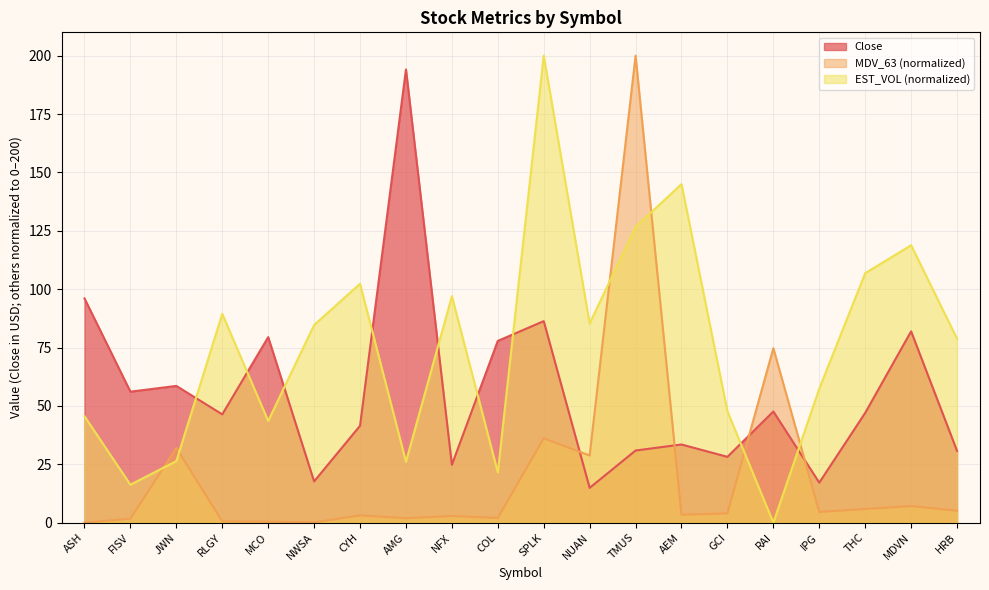

How many lines are shown in the chart?

3